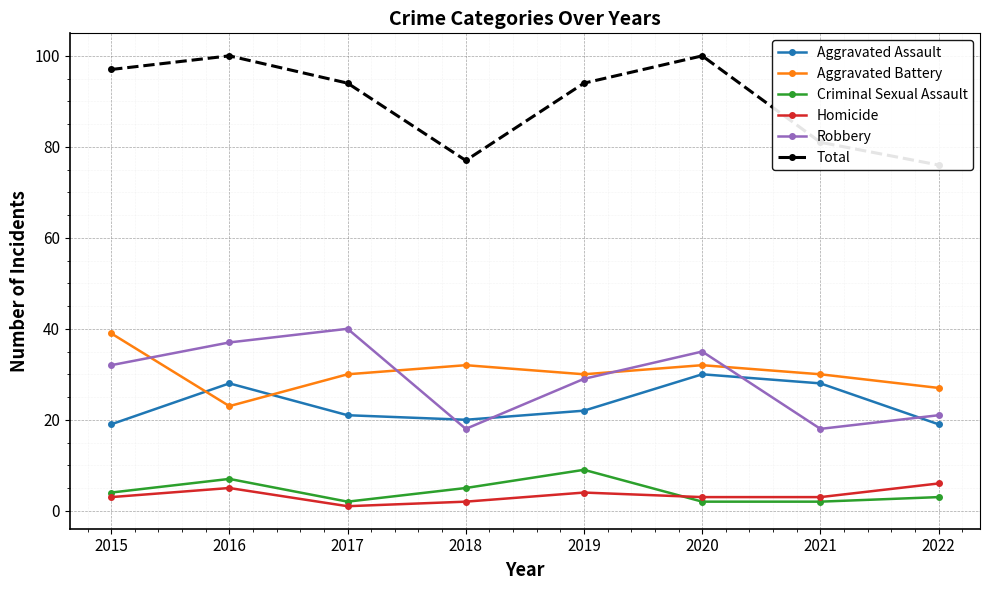

What is the smallest value displayed?

1